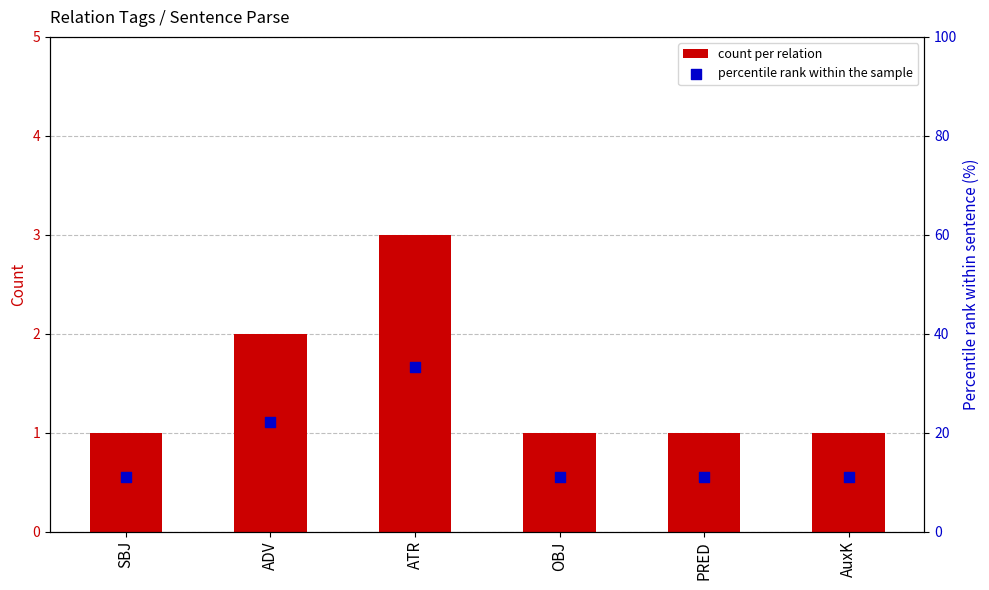

Which series contains the lowest Y value?

count per relation